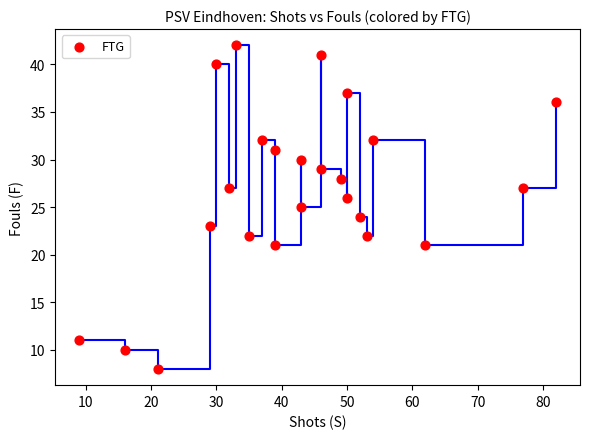

What is the range of Y values (max minus min)?

34